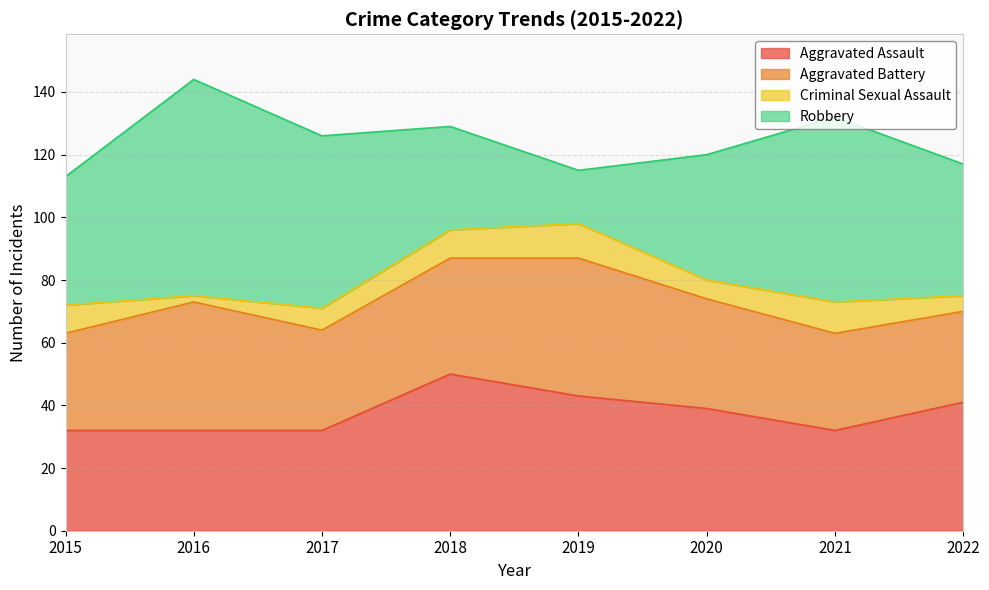

Which series changed the most between 2017 and 2018?

Robbery